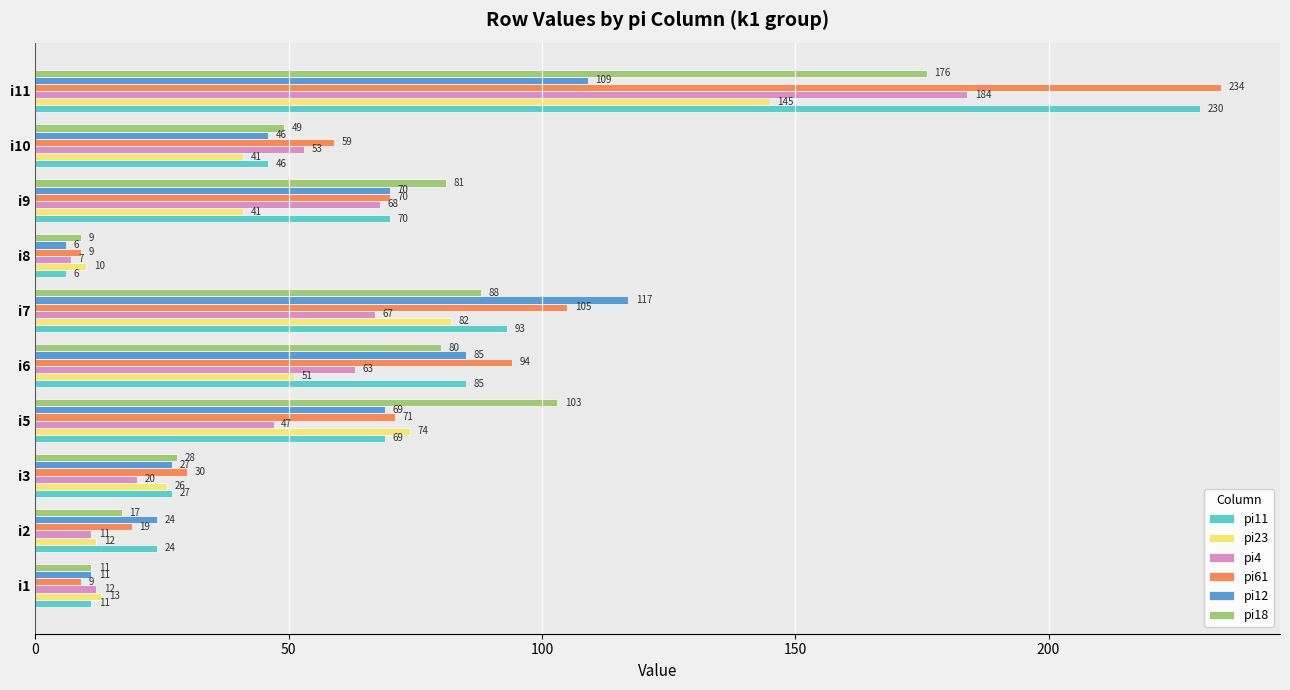

What is the sum of the pi61 values at i1 and i9?

79